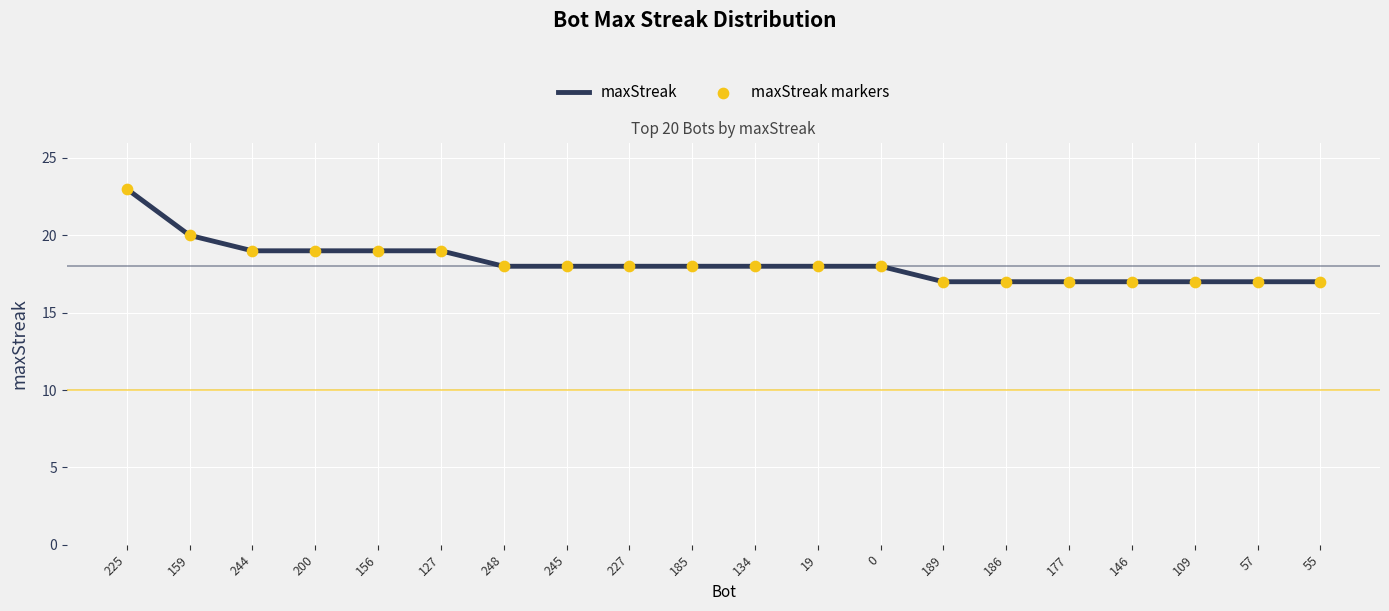

What is the maximum value shown in the chart?

23